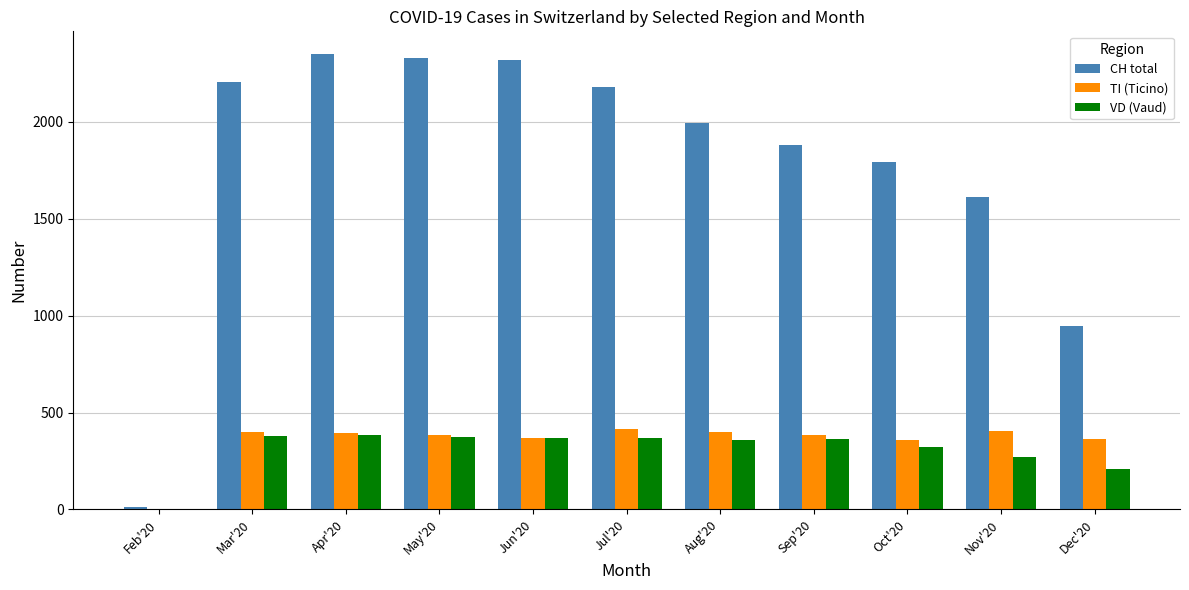

Which series changed the most between May'20 and Dec'20?

CH total